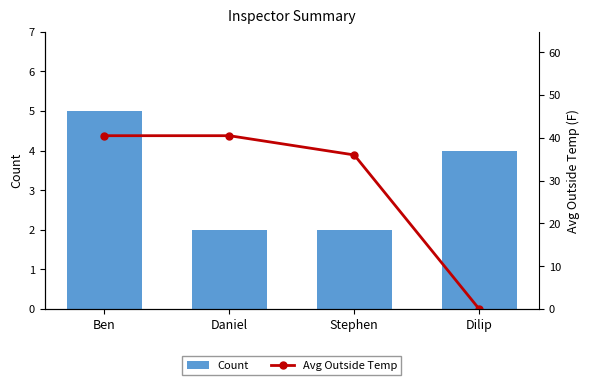

Which has a higher value, Dilip or Daniel?

Dilip